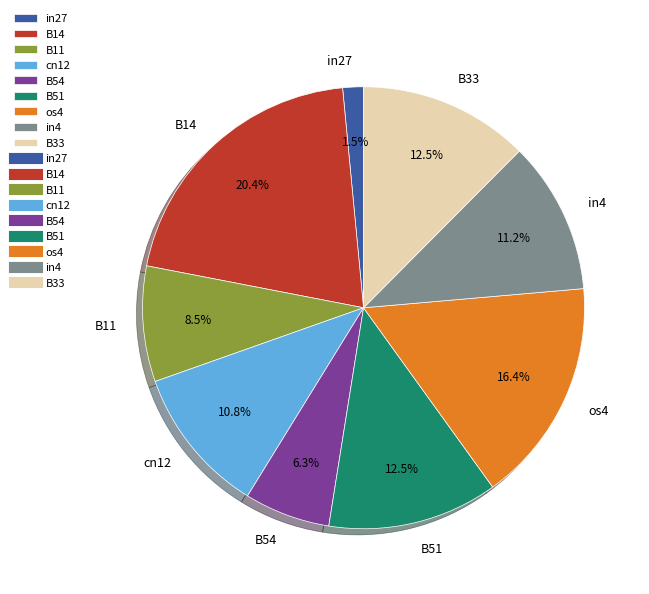

To the nearest percent, what is the average slice percentage?

11%